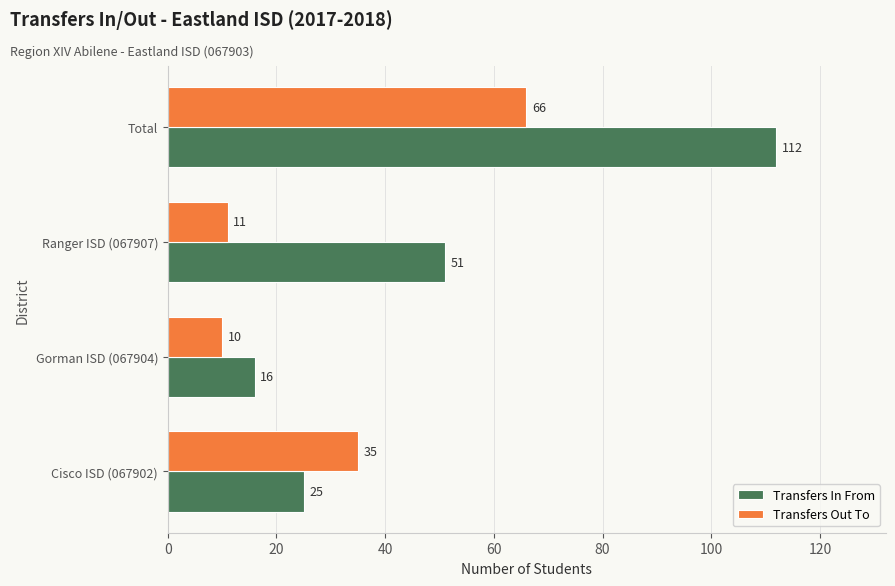

True or false: Transfers Out To has a value of 4 at Gorman ISD (067904).

False